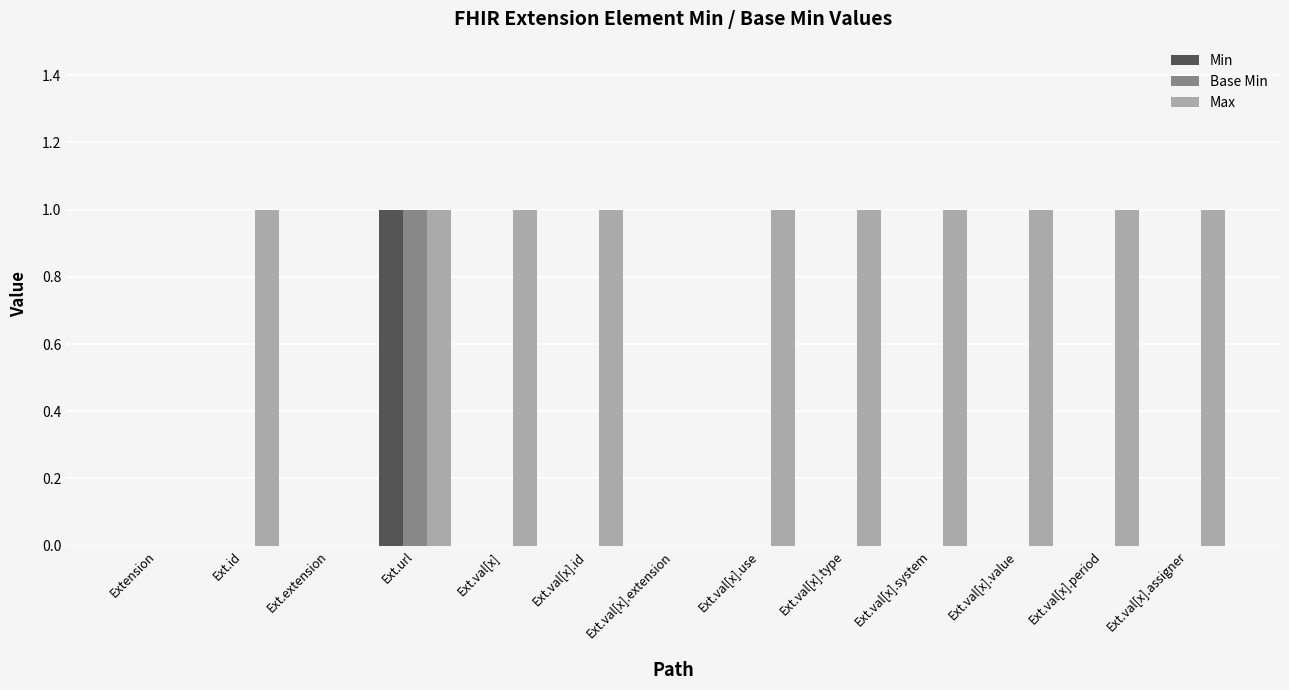

Is it true that Base Min equals 0 at Ext.val[x].value?

True